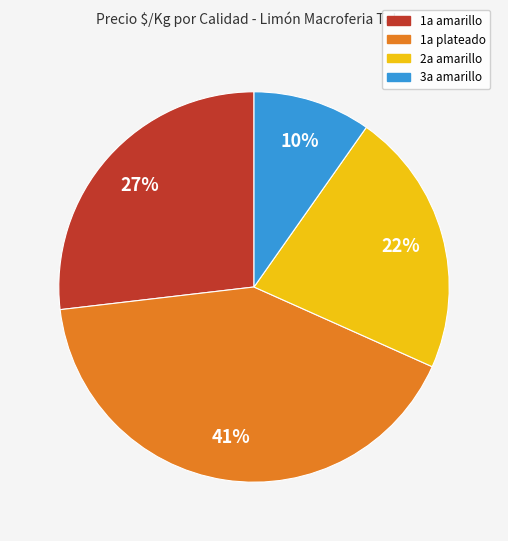

To the nearest percent, what is the average slice percentage?

25%